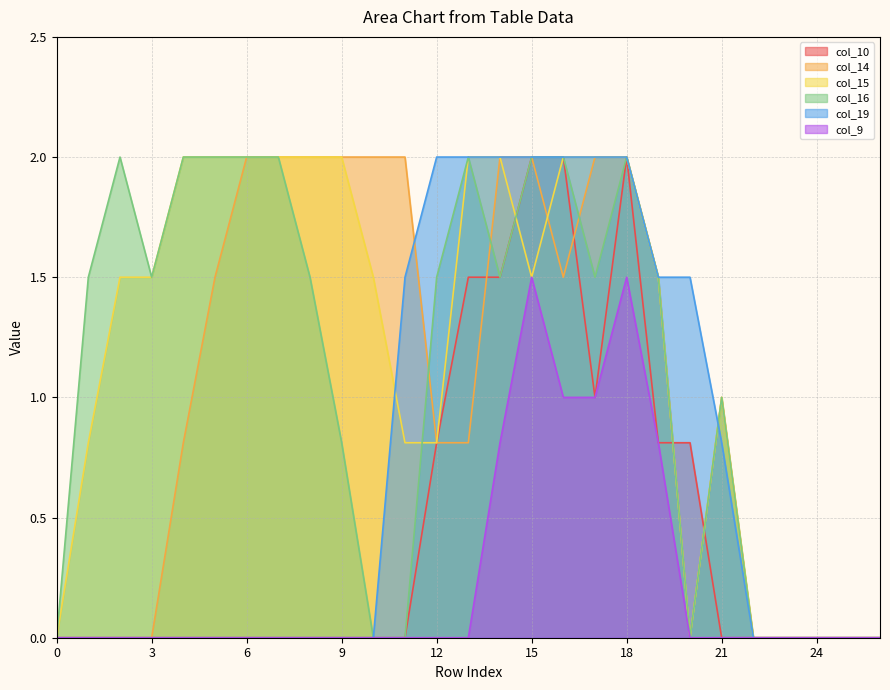

What is the sum of the col_19 values at 18 and 8?

2.0